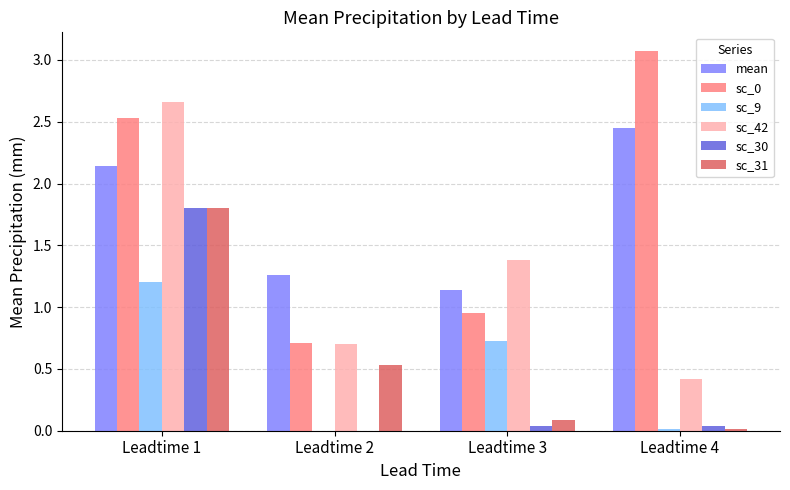

At which label is mean closest to 1?

Leadtime 3